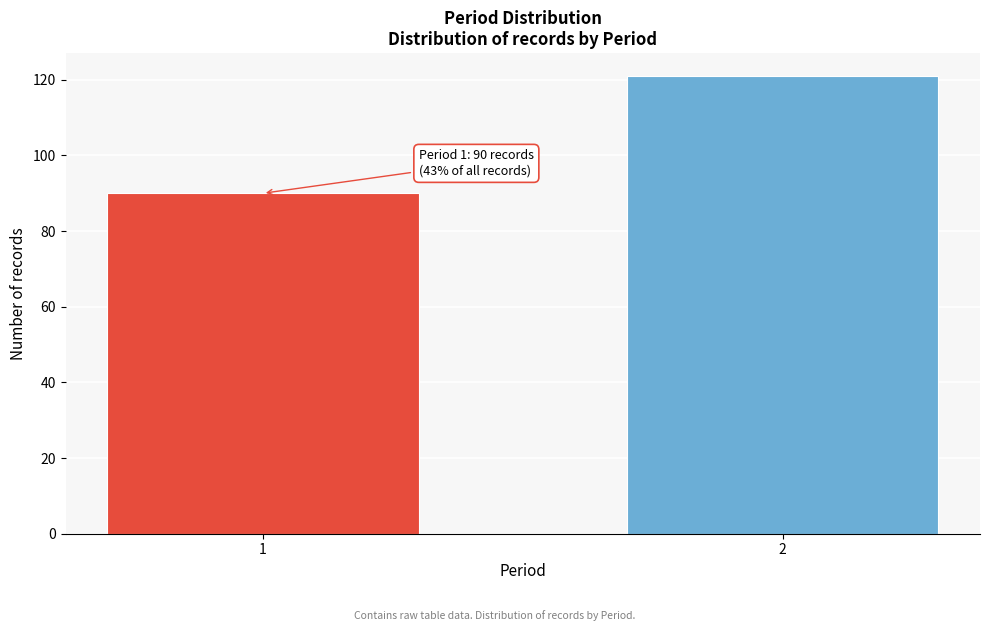

Reading right to left, what are all the values shown in this chart?

121	90